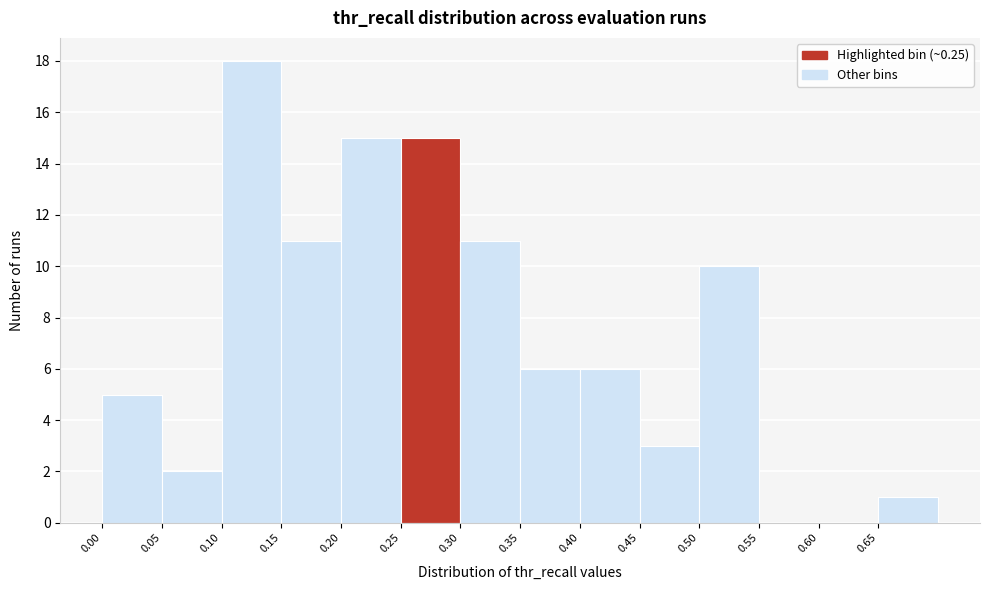

Over which range of the x-axis is the bar tallest?

0.10 to 0.15